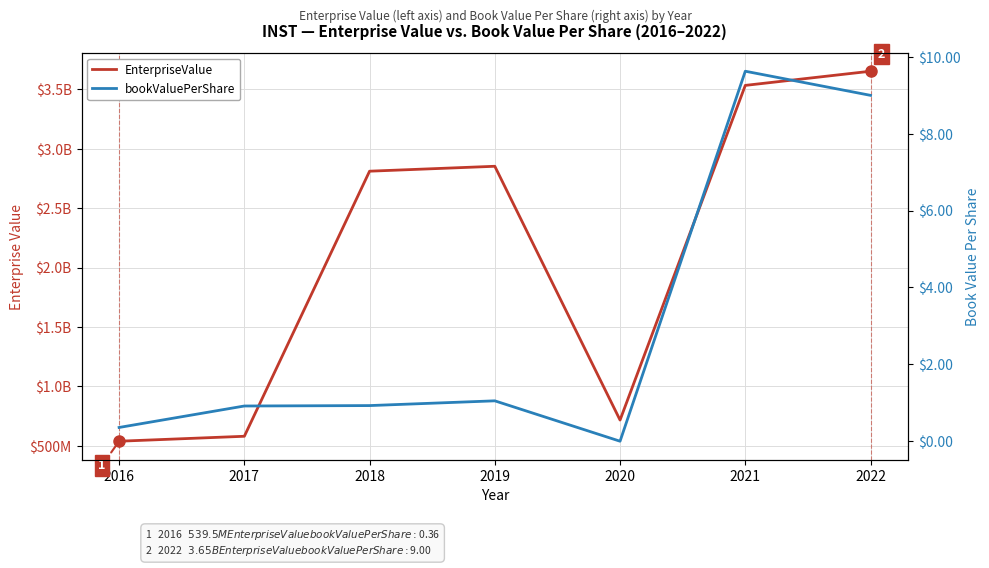

Reading left to right, what are all the values shown in this chart?

EnterpriseValue: 2016=539502240.0	2017=581139980.0	2018=2811410000.0	2019=2852841000.0	2020=717538000.0	2021=3533319260.0	2022=3652488600.0
bookValuePerShare: 2016=0.4	2017=0.9	2018=0.9	2019=1.1	2020=0.0	2021=9.6	2022=9.0